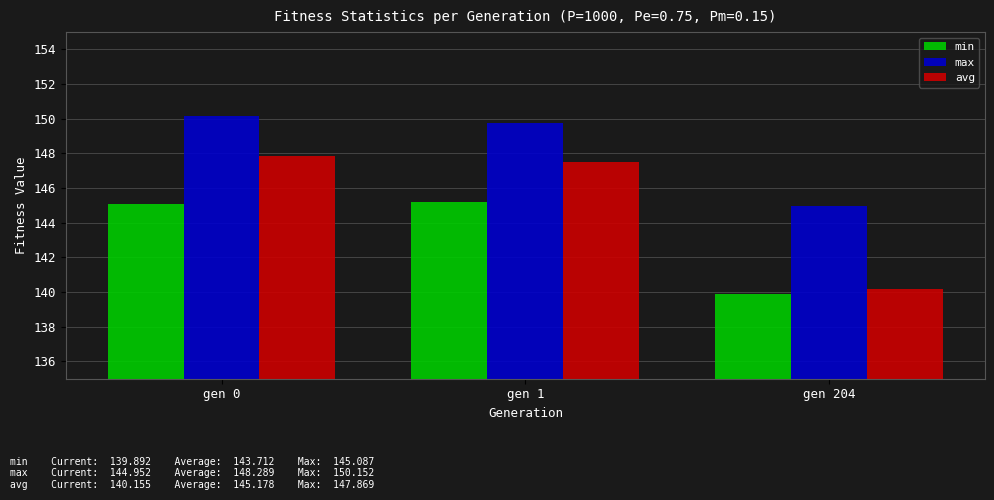

What is the lowest value of the min series?

139.9